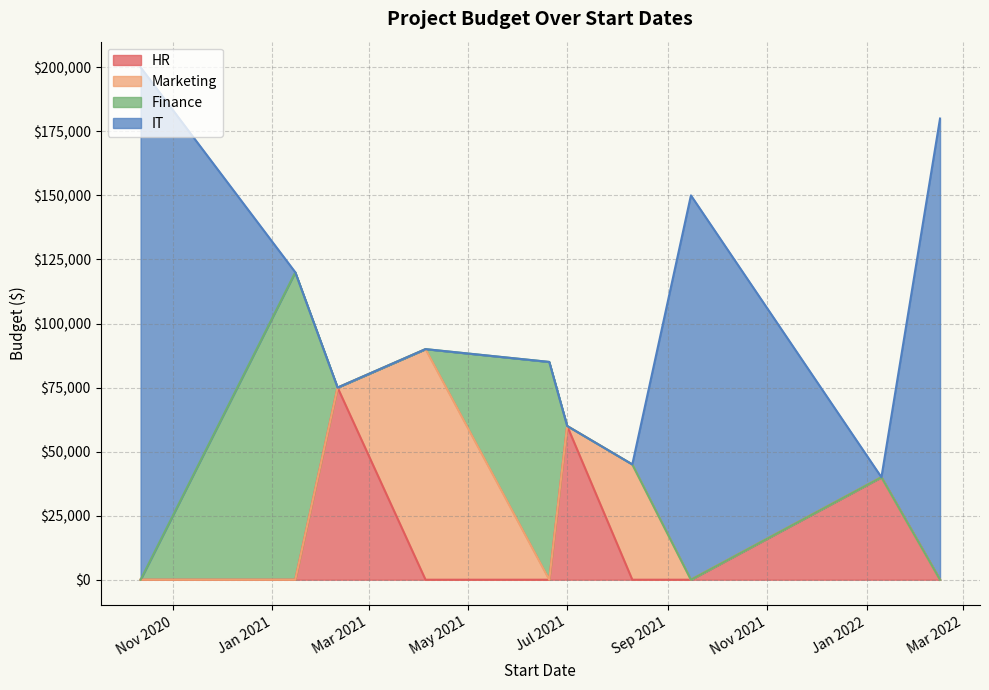

What is the value of the 10th point from the left?

180000